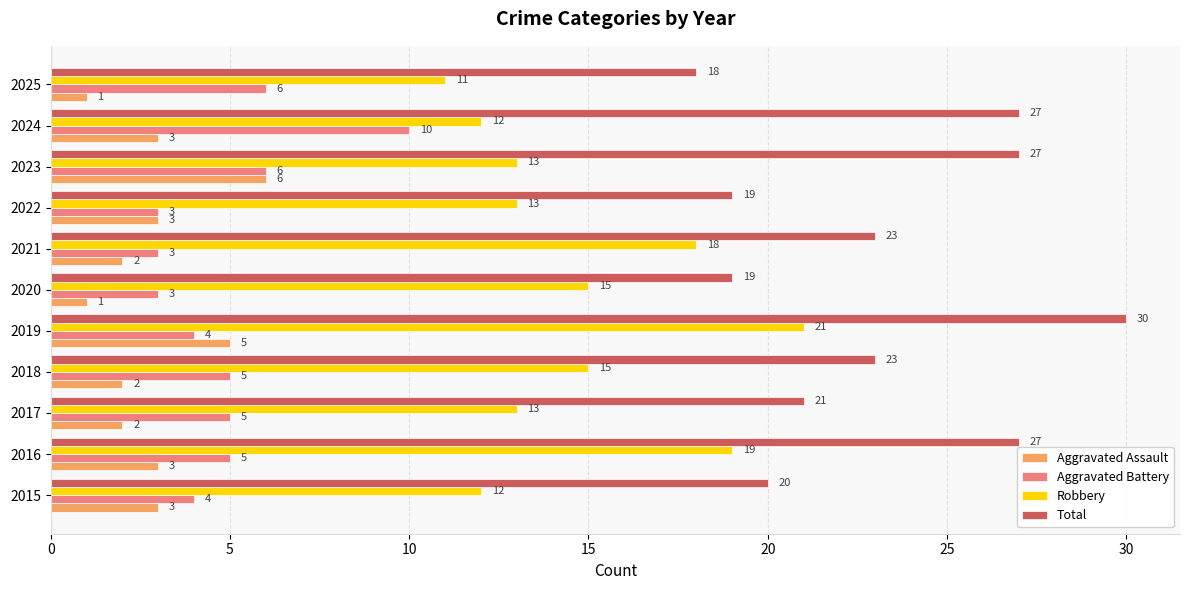

What is the sum of all Aggravated Battery values?

54